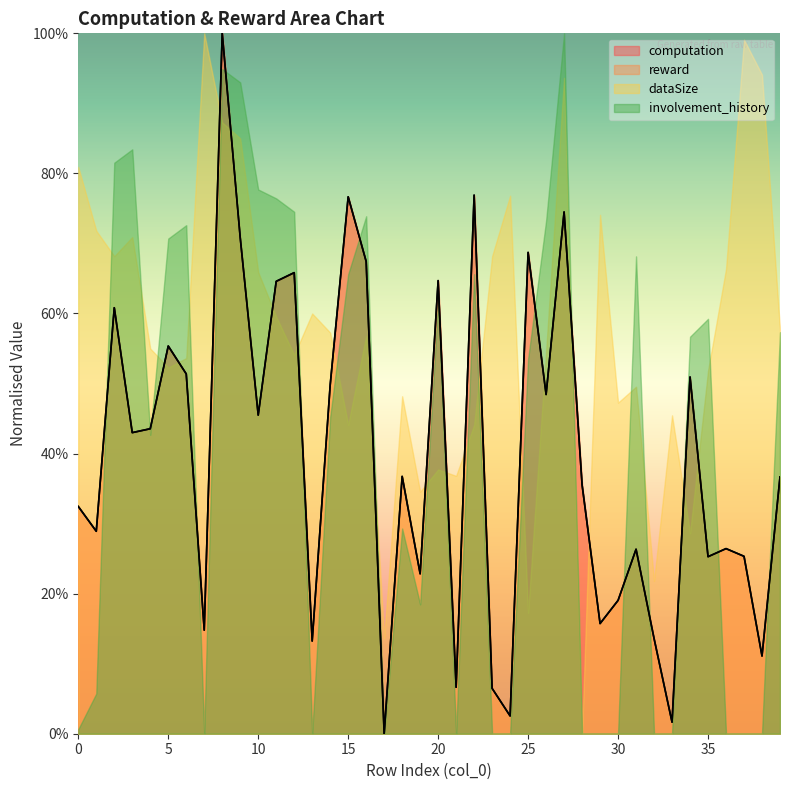

What is the maximum value for reward?

1.0